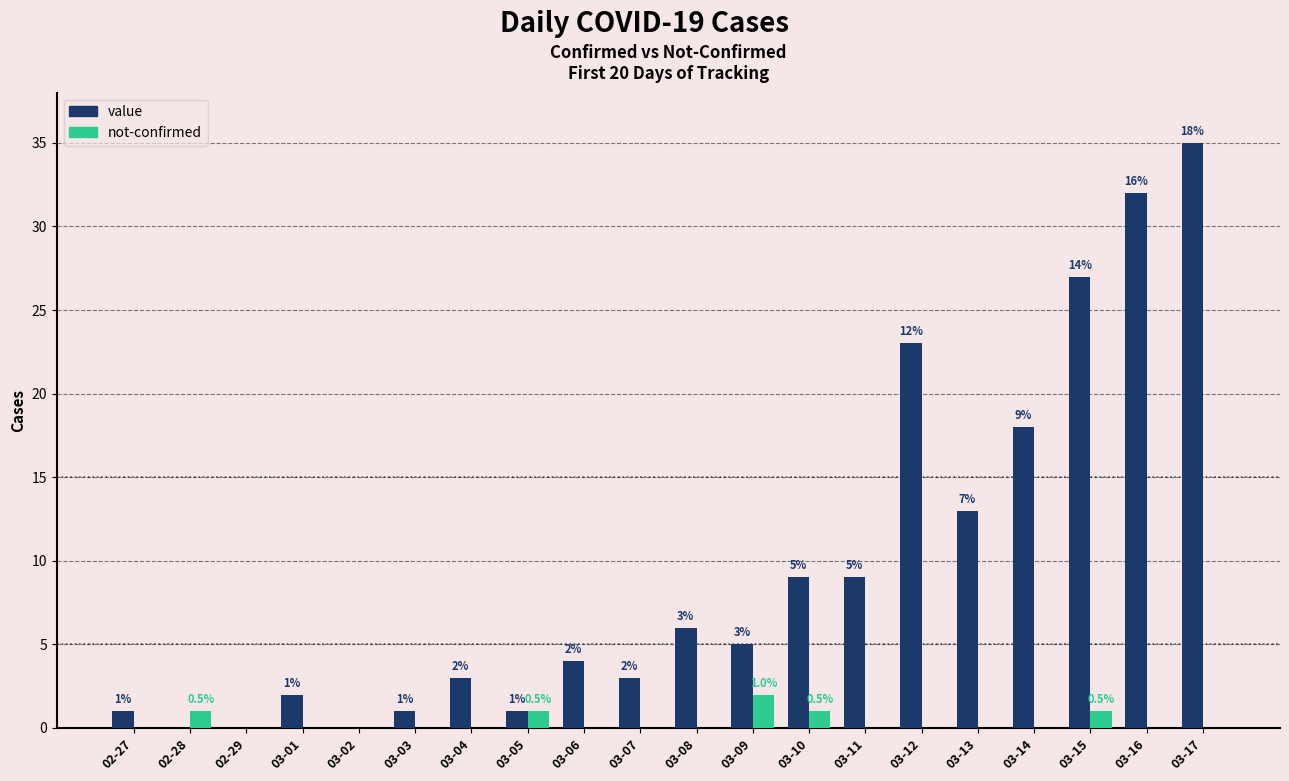

Where does the value series first go above 5?

03-08